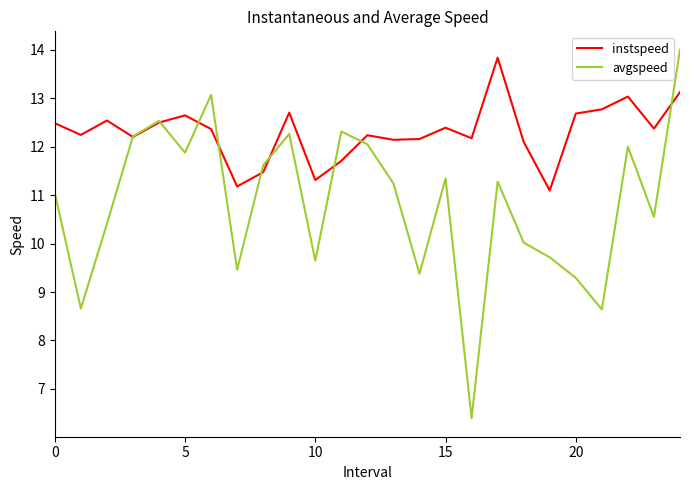

What is the minimum value shown in the chart?

6.4